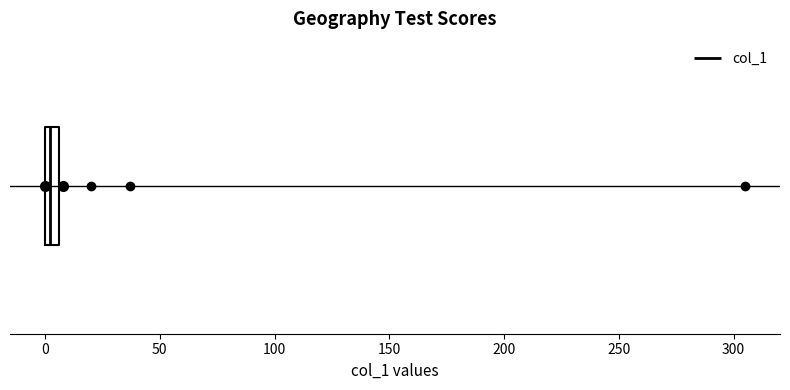

Where is the left edge of the box on the x-axis? The values are not printed on the chart, so give them approximately, as read against the axis.

0